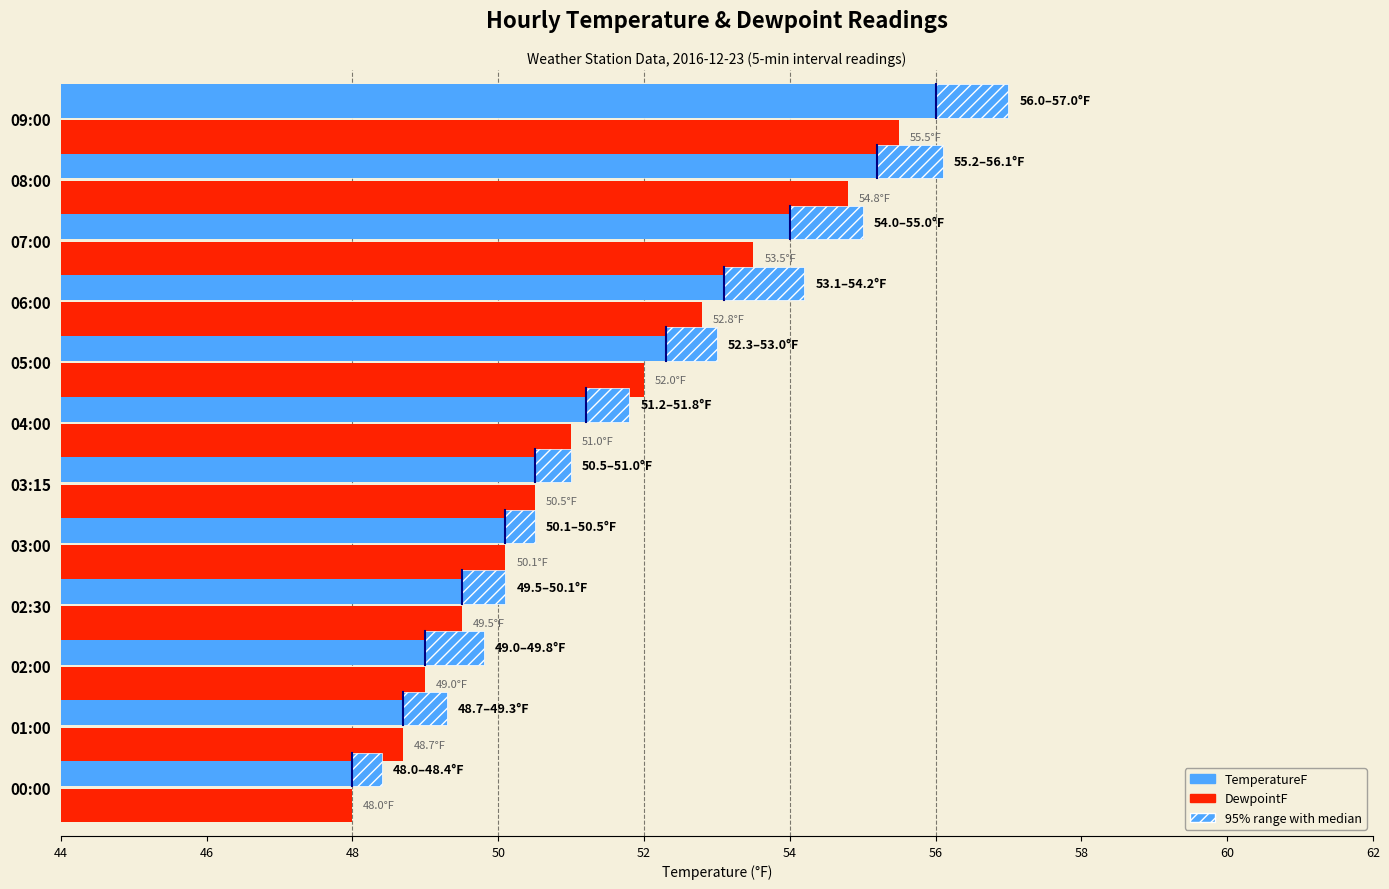

Reading left to right, transcribe all the data shown in this chart.

TemperatureF: 48.0	48.7	49.0	49.5	50.1	50.5	51.2	52.3	53.1	54.0	55.2	56.0
DewpointF: 48.0	48.7	49.0	49.5	50.1	50.5	51.0	52.0	52.8	53.5	54.8	55.5